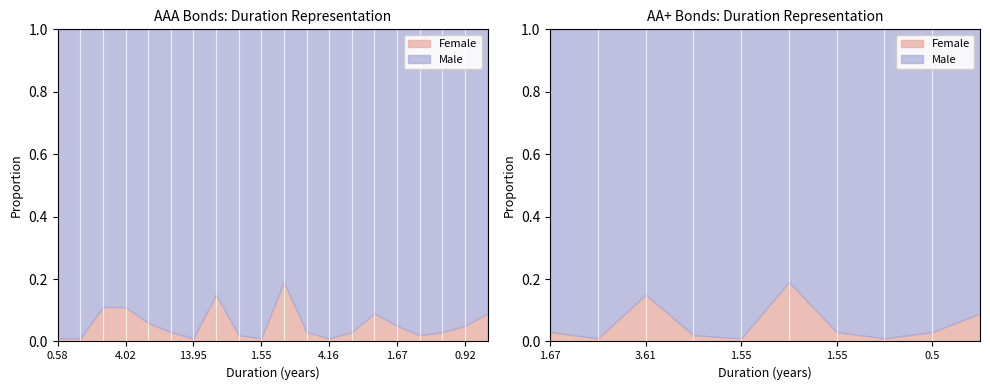

Does the chart have visible grid lines?

No